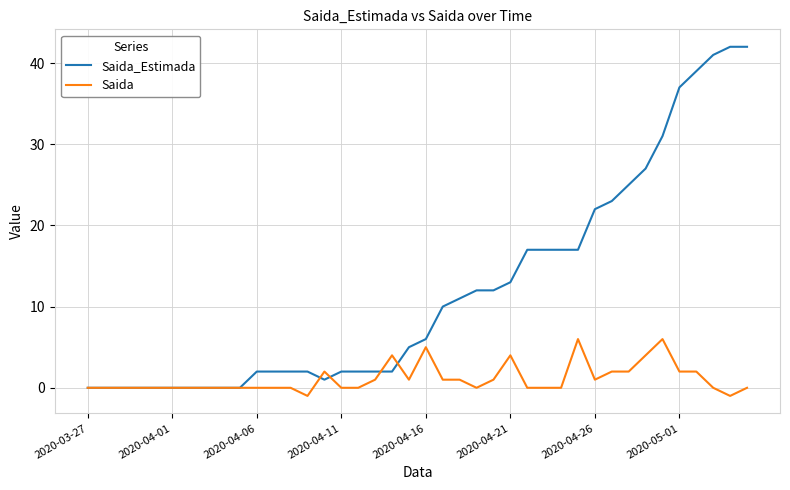

Which series has the widest spread of values?

Saida_Estimada